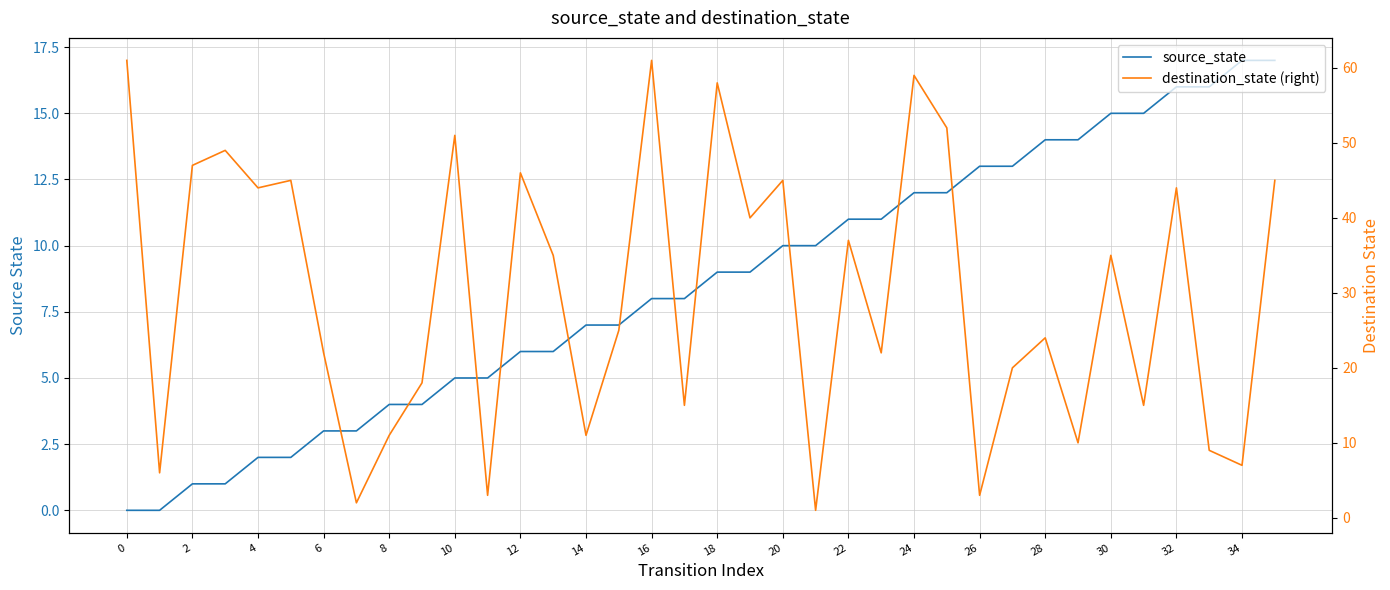

True or false: destination_state (right) has more than 1 interior local peaks.

True